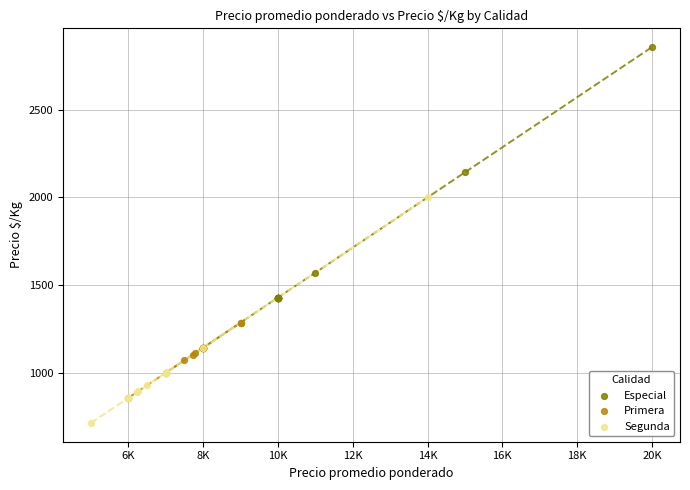

What are all the series names shown in the legend?

Especial, Primera, Segunda